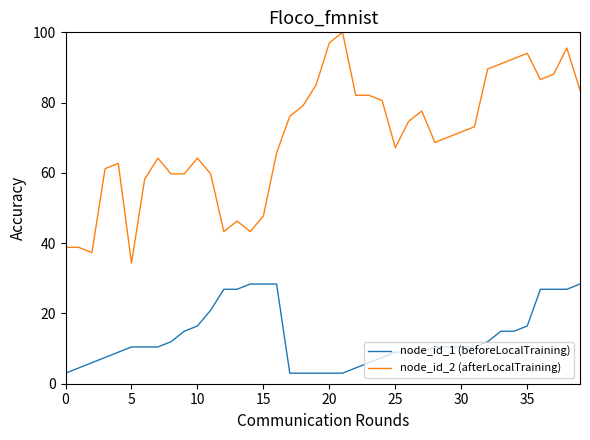

What is the sum of all node_id_2 (afterLocalTraining) values?

2791.2